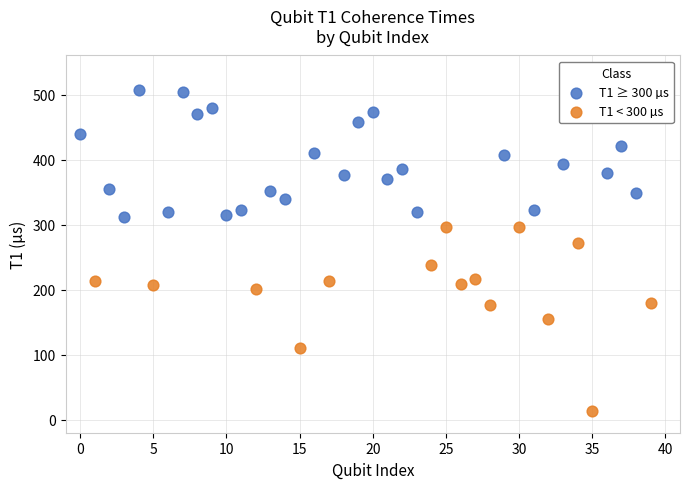

Which series contains the lowest Y value?

T1 < 300 µs